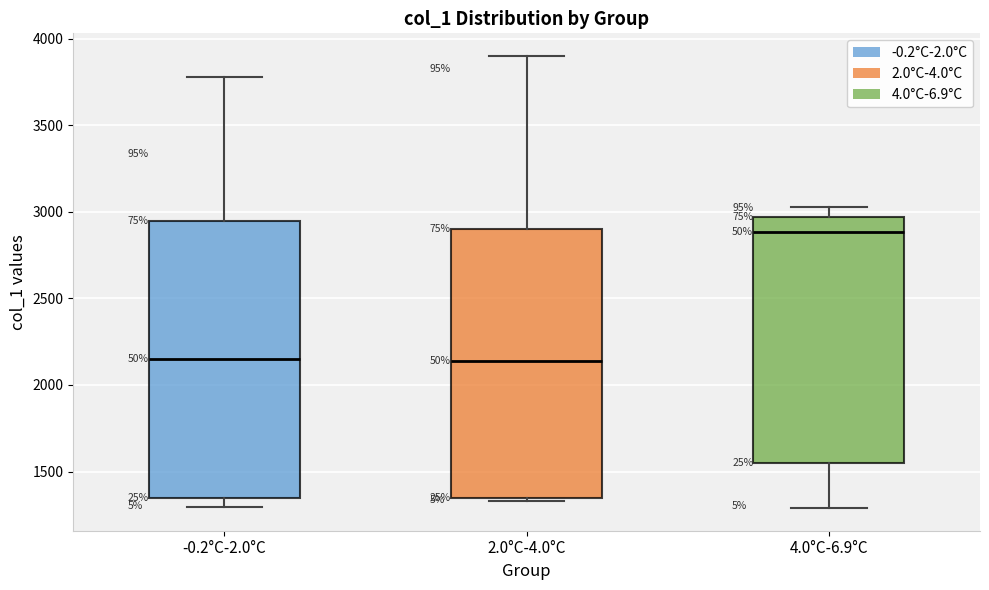

Which box has the highest median line?

4.0°C-6.9°C